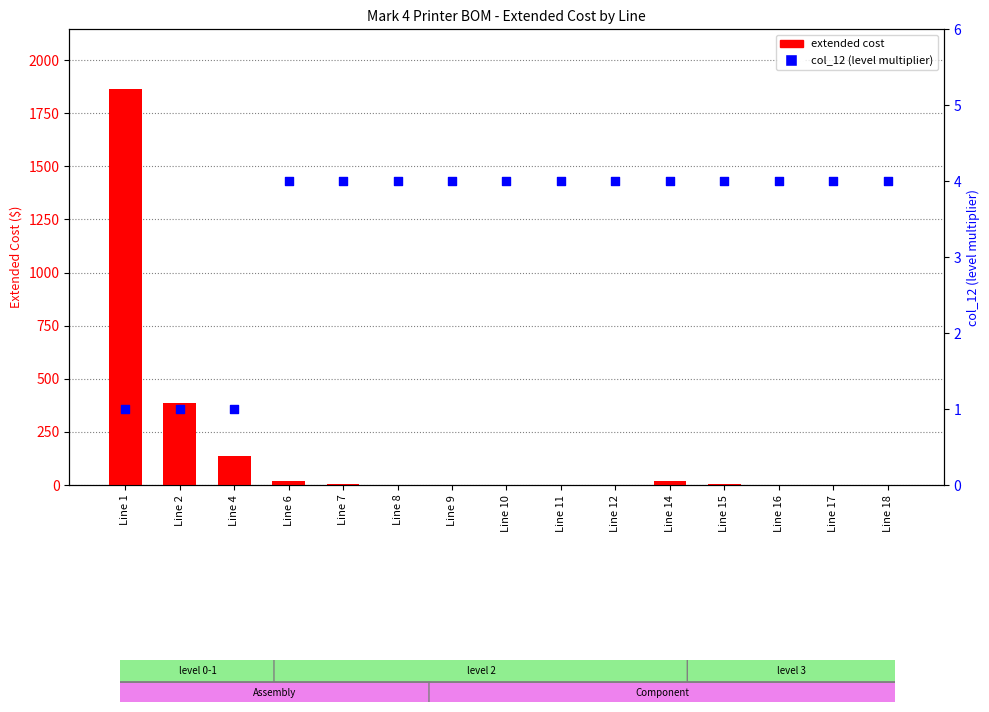

Which series has the widest spread of Y values?

extended cost